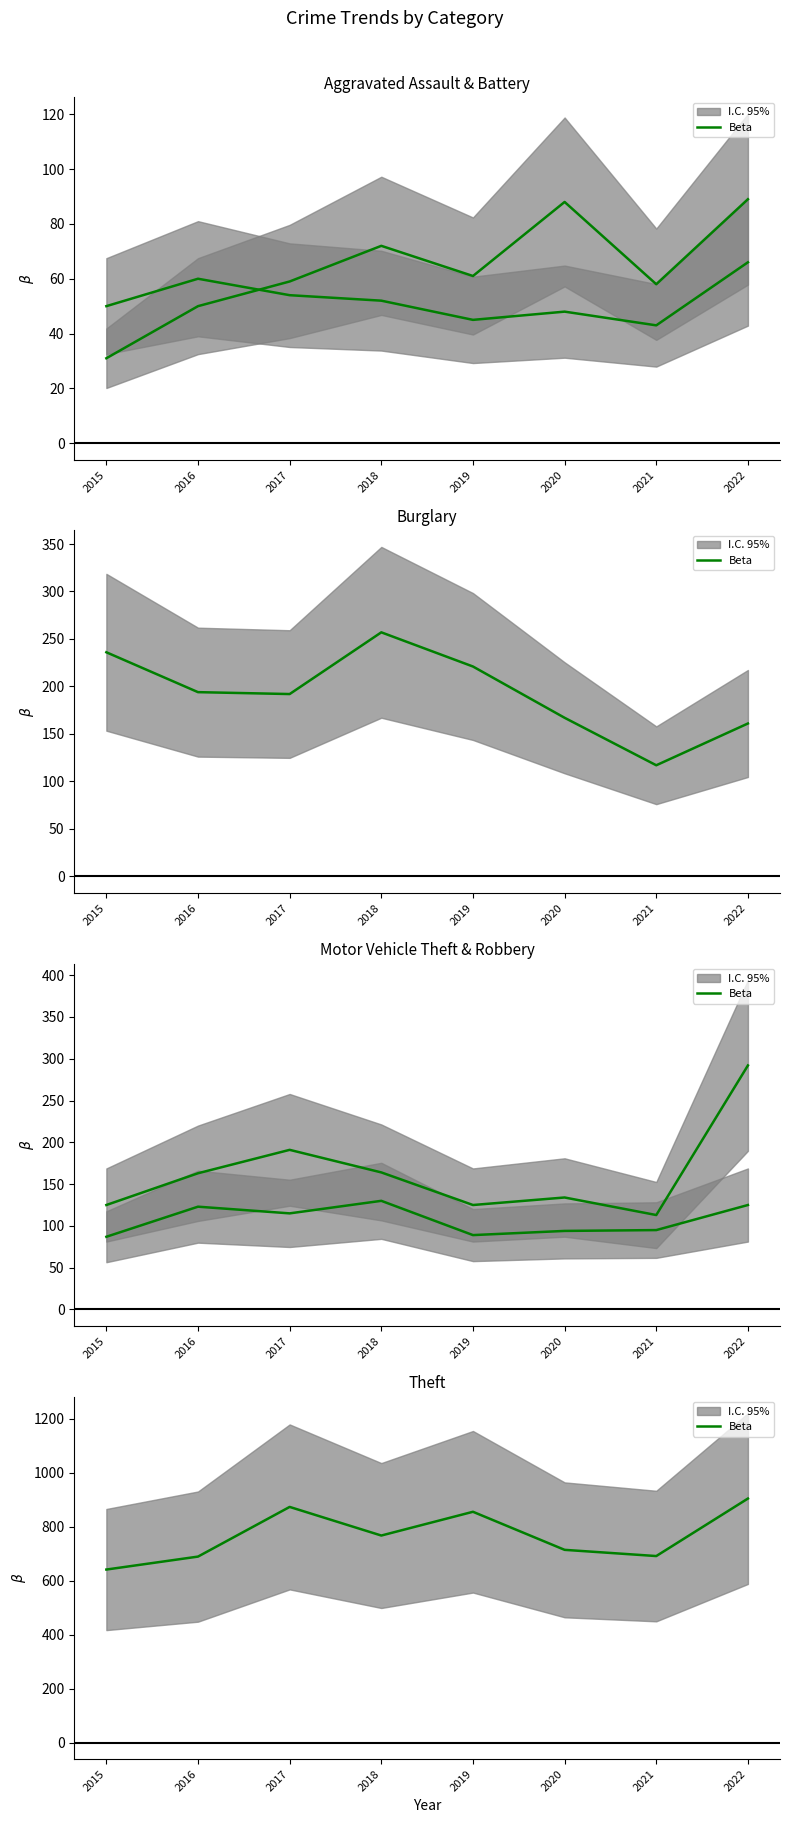

What is the sum of the values at 2022 and 2017?

1777